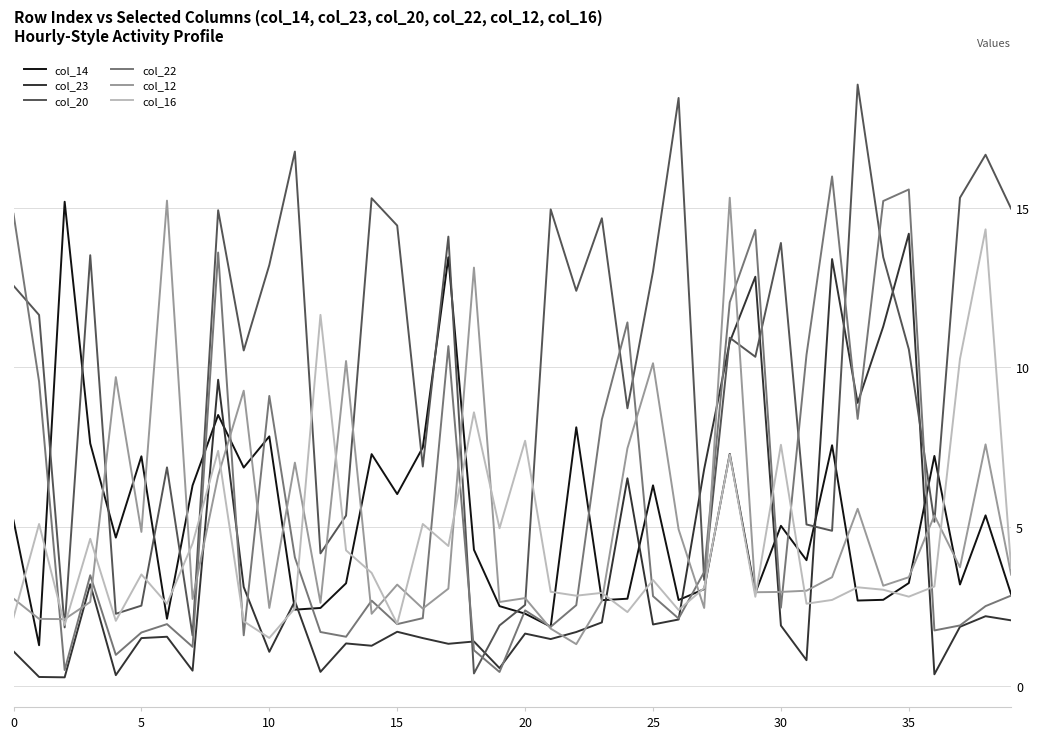

Which series has the largest range (max minus min)?

col_20